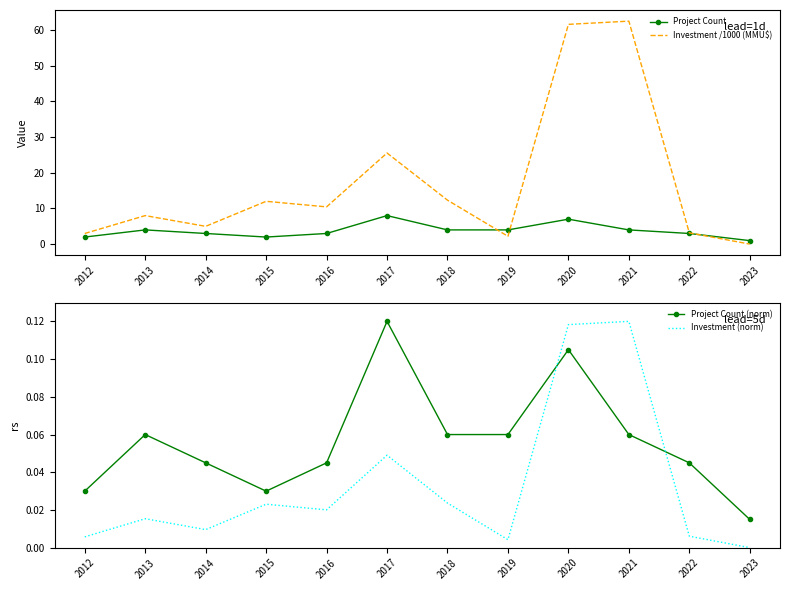

At 2021, list the series in order from smallest to largest.

Project Count (norm), Investment (norm), Project Count, Investment /1000 (MMU$)